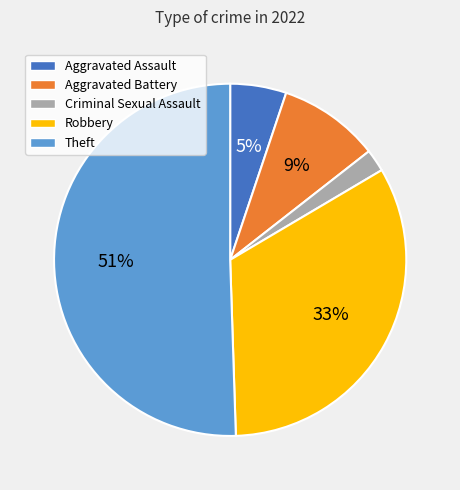

Does Robbery represent more than half of the total?

No